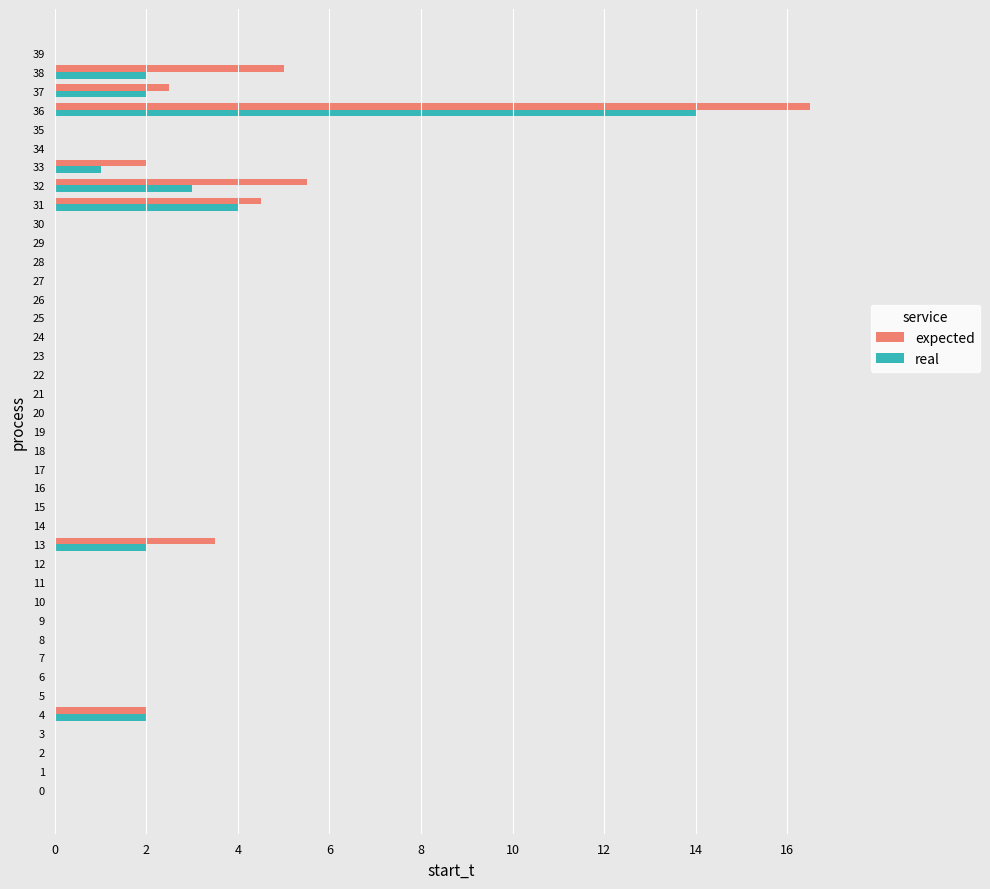

What is the highest value of the expected series?

16.5